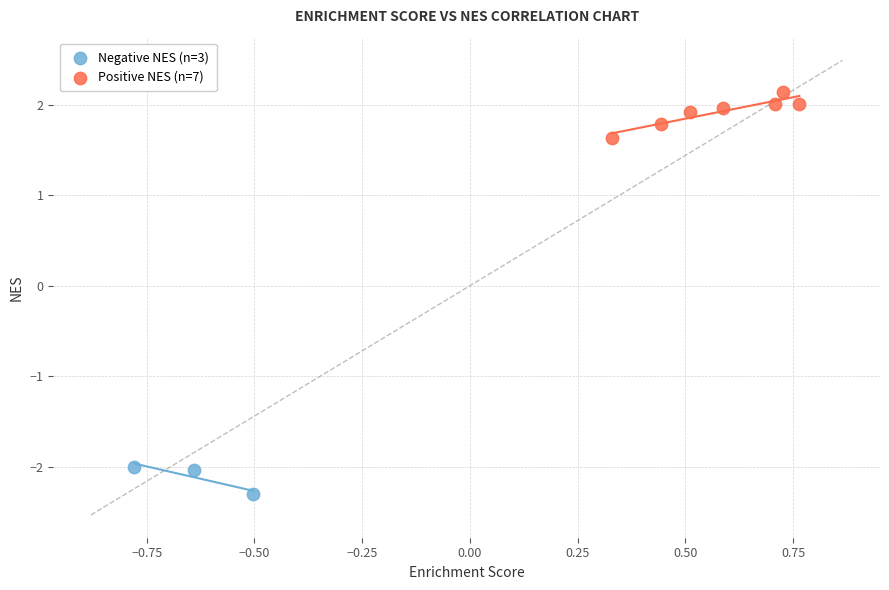

Which series reaches the maximum Y coordinate?

Positive NES (n=7)